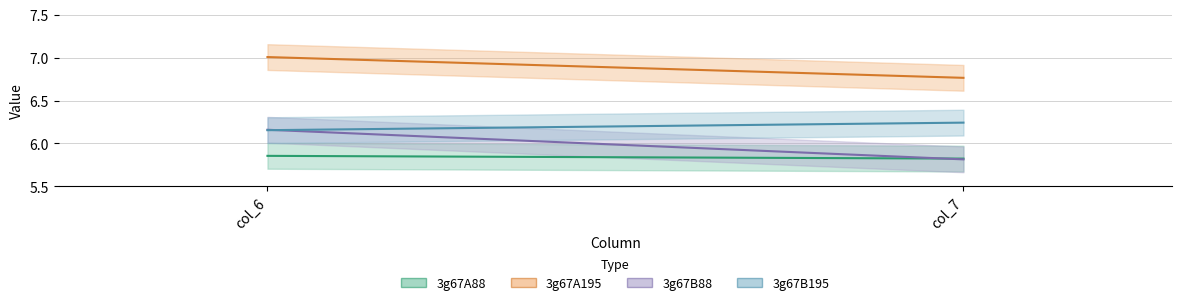

What are all the series names shown in the legend?

3g67A88, 3g67A195, 3g67B88, 3g67B195